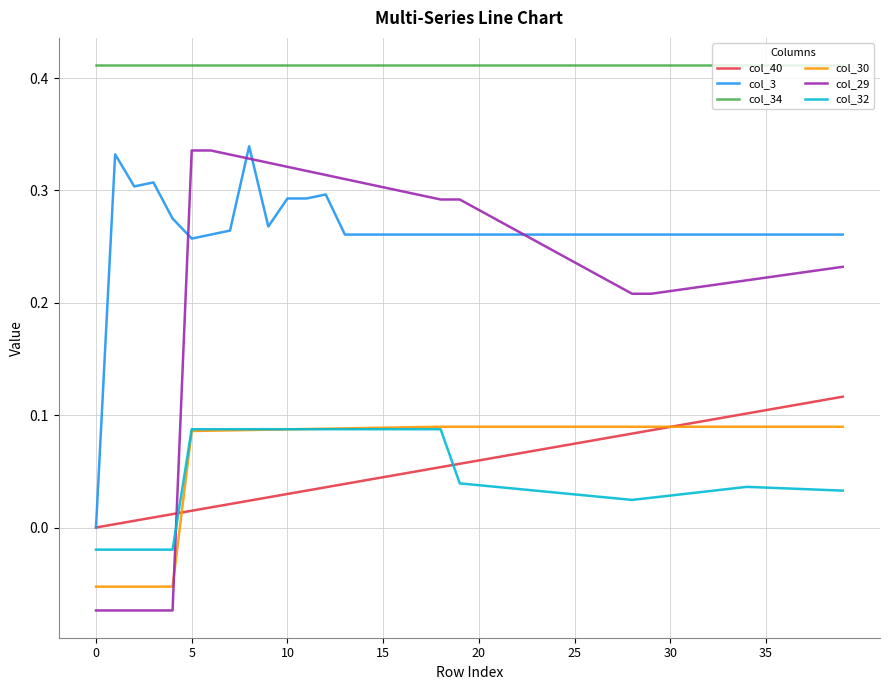

What are all the series names shown in the legend?

col_40, col_3, col_34, col_30, col_29, col_32